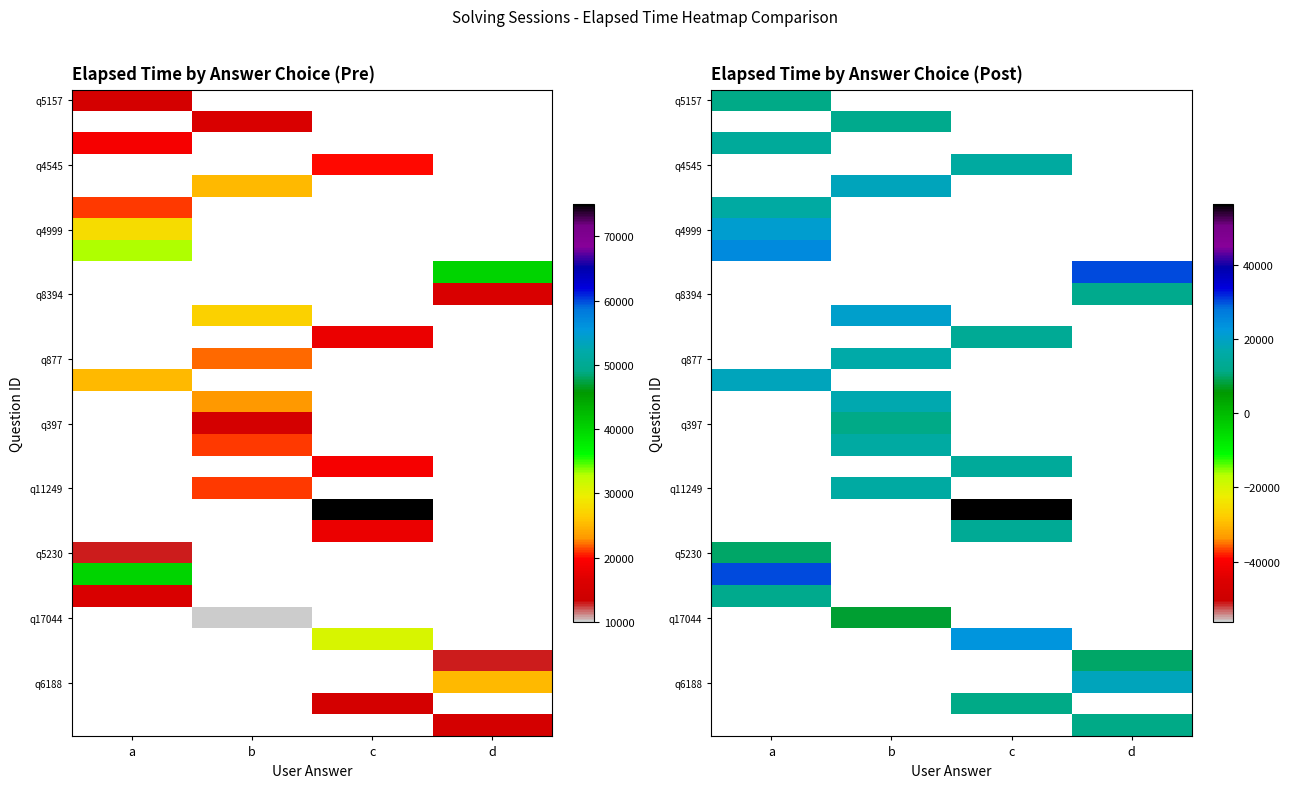

How many distinct data groups are displayed?

30